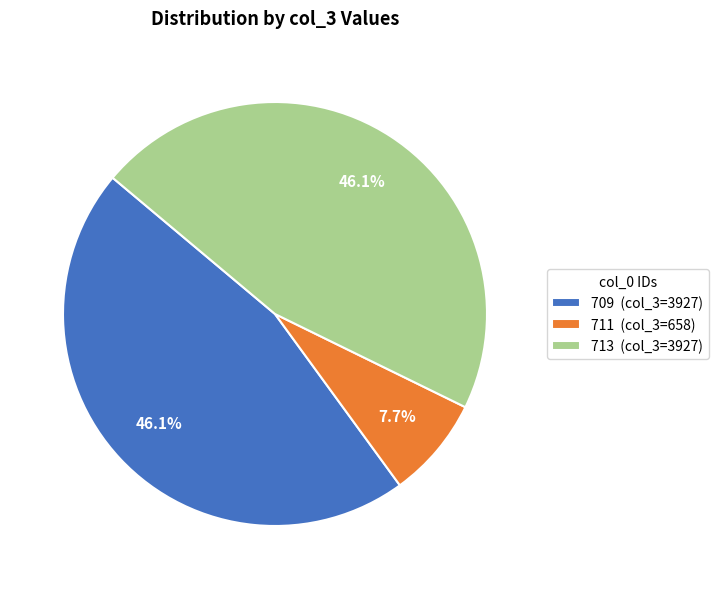

What is the total percentage of 713 and 709?

92.3%